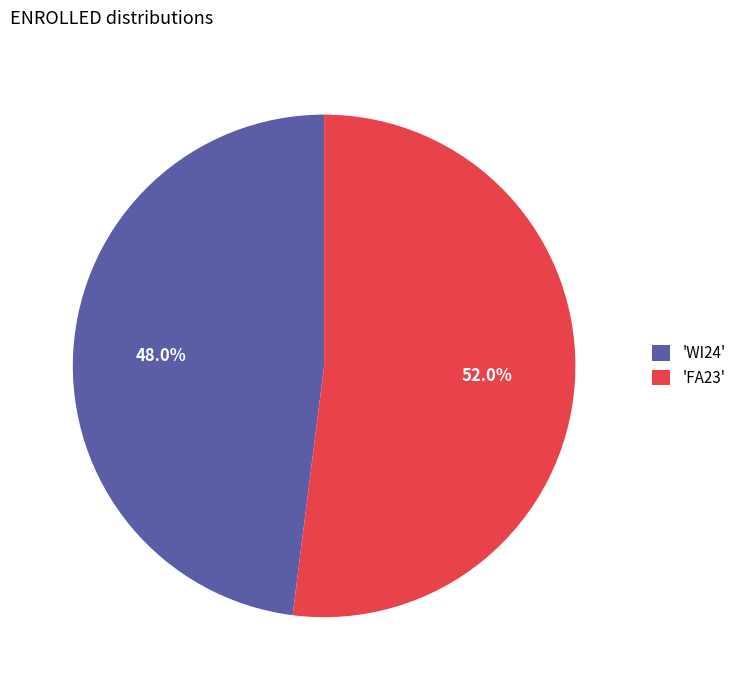

What percentage do 'FA23' and 'WI24' together represent?

100.0%